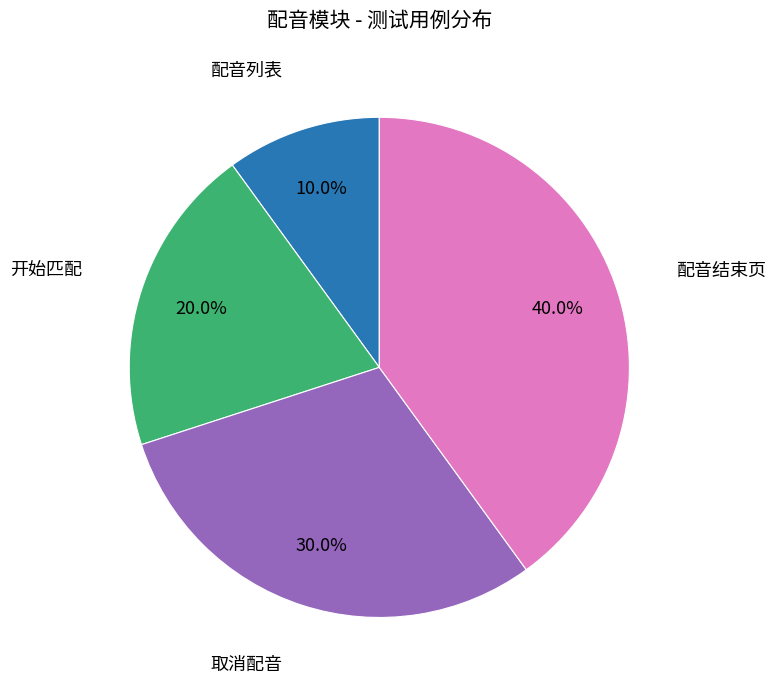

How many slices are in this pie chart?

4